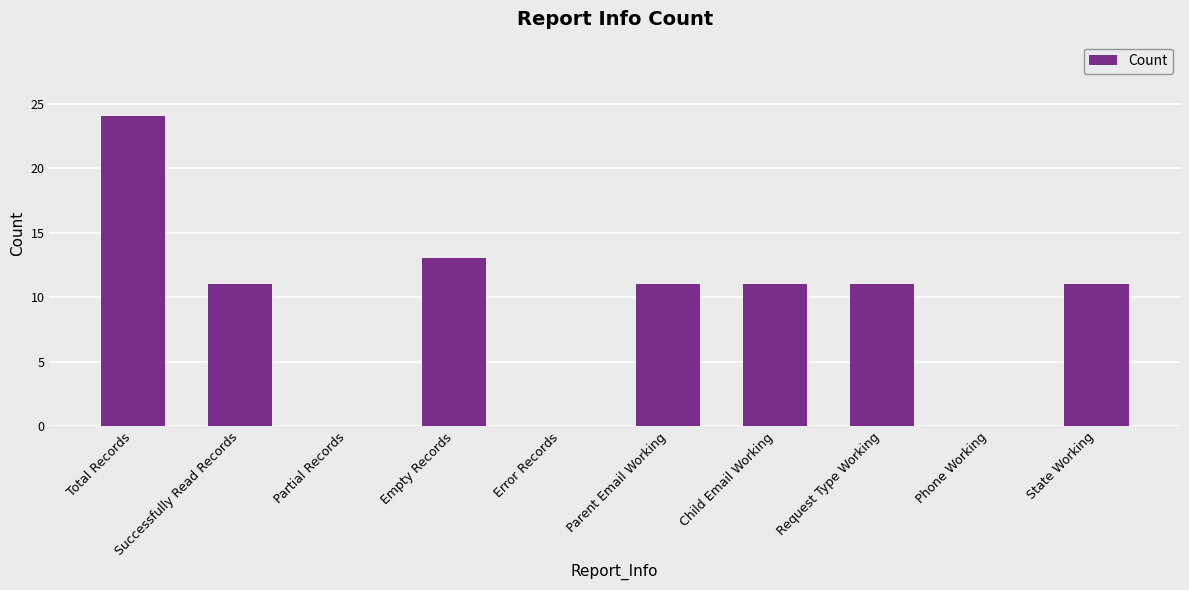

Reading right to left, what are all the values shown in this chart?

State Working=11	Phone Working=0	Request Type Working=11	Child Email Working=11	Parent Email Working=11	Error Records=0	Empty Records=13	Partial Records=0	Successfully Read Records=11	Total Records=24